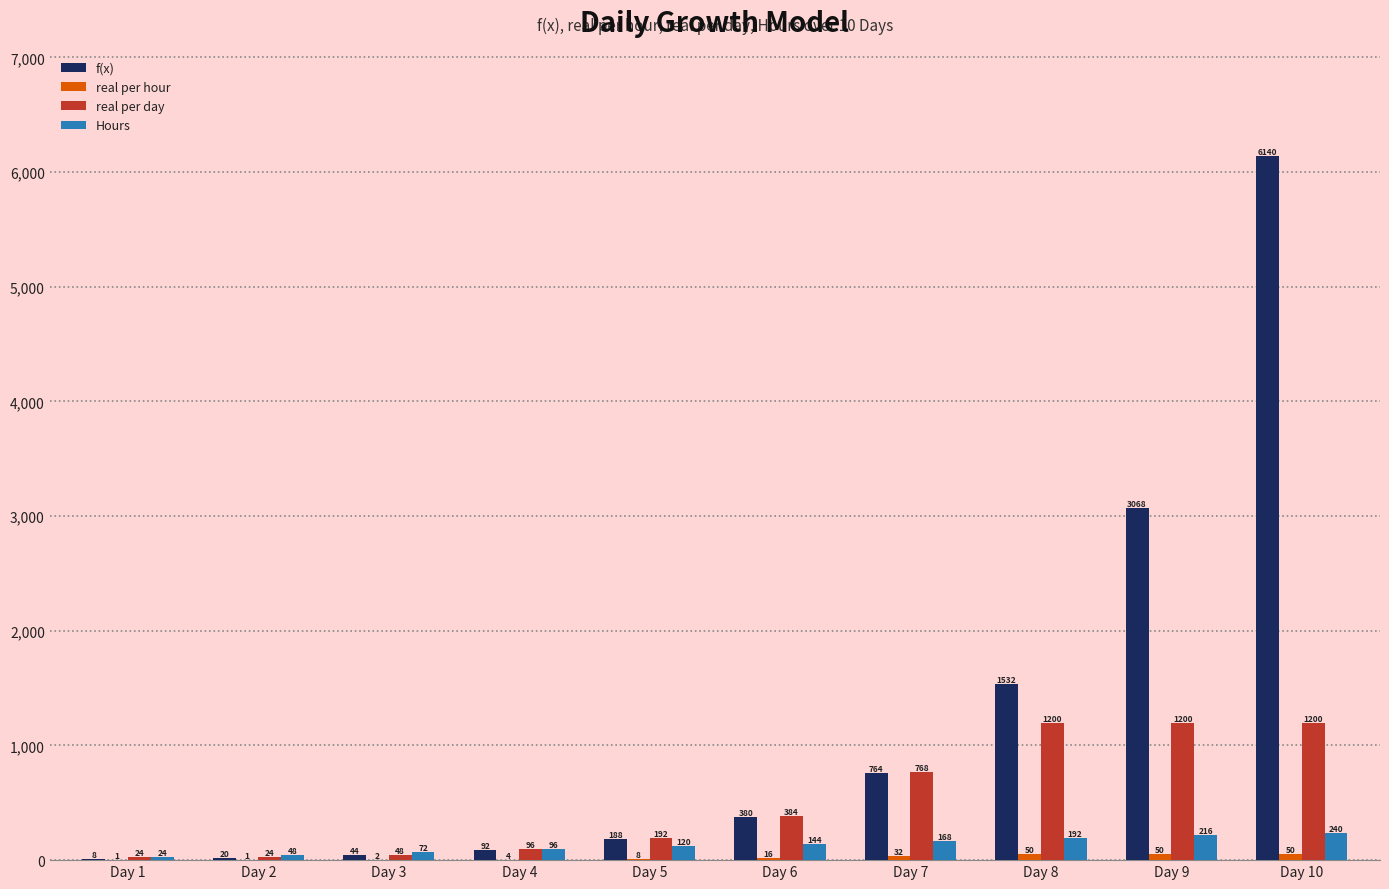

At which label is Hours closest to 132?

Day 5